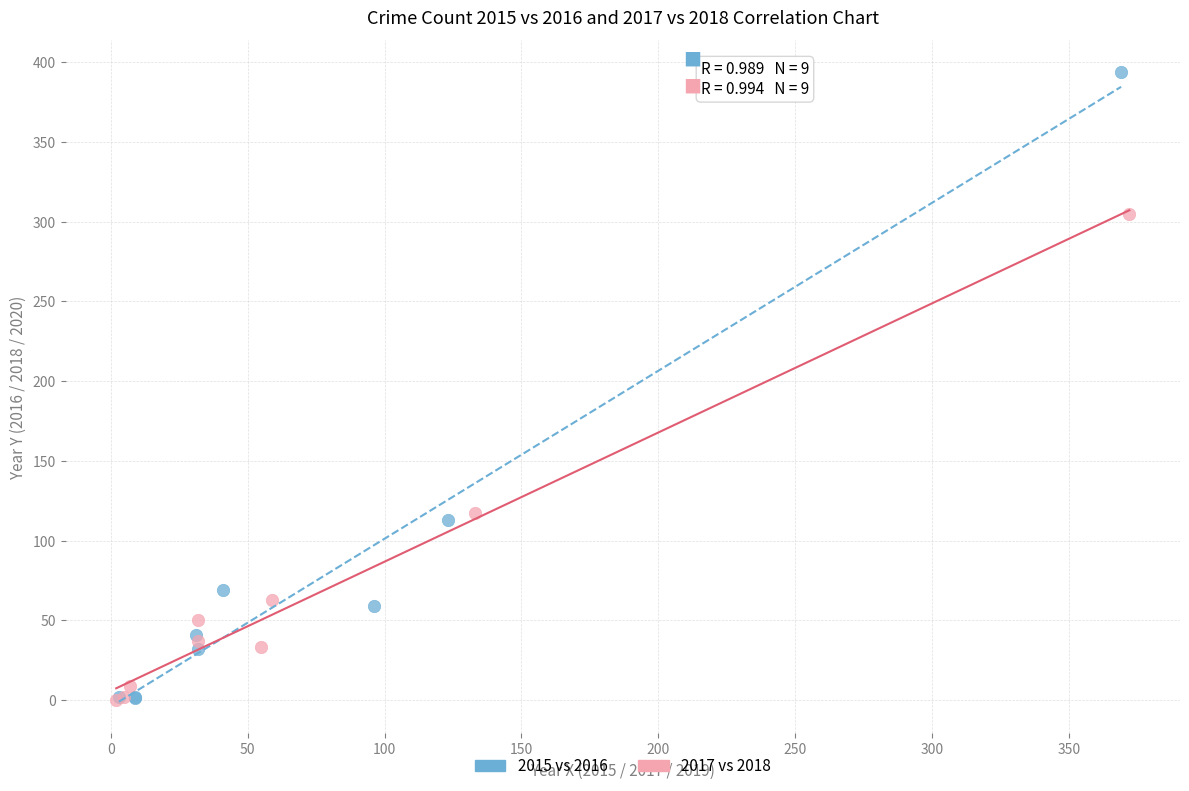

Which series reaches the maximum Y coordinate?

2015 vs 2016